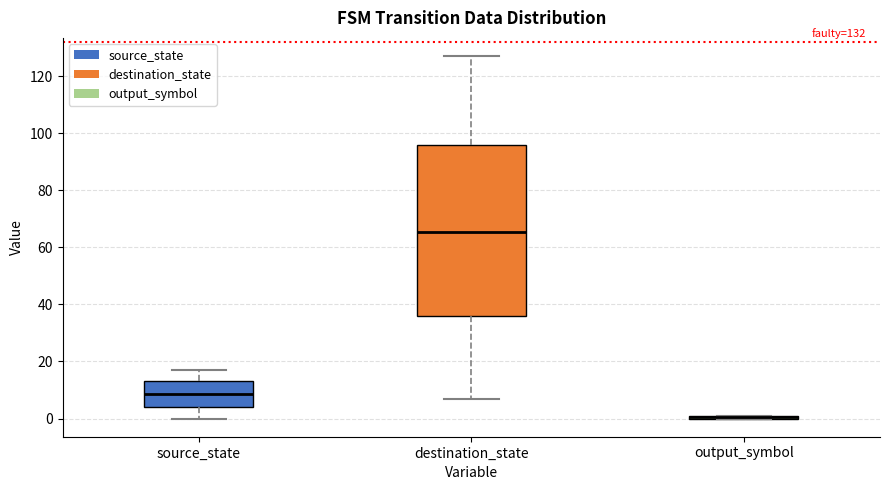

Comparing the boxes themselves (not the whiskers), which one is the tallest?

destination_state